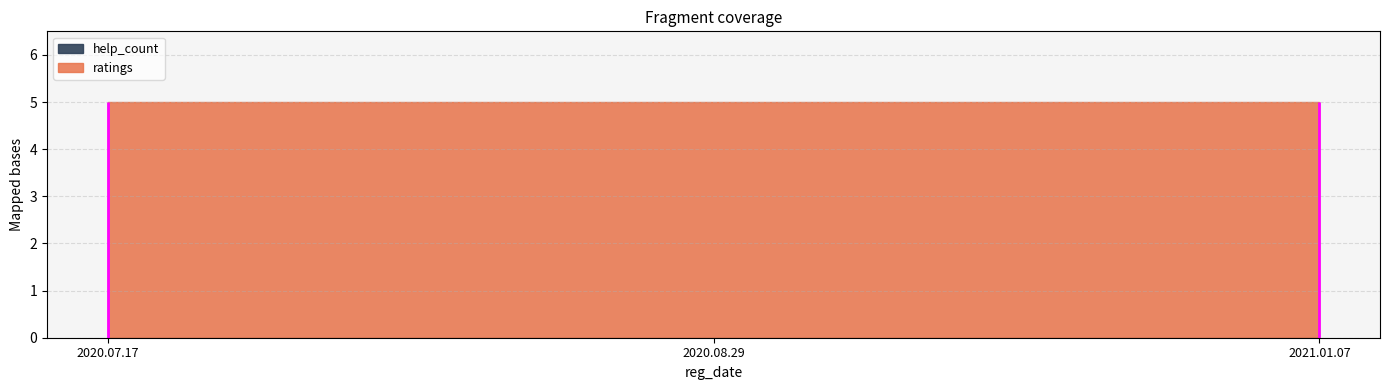

At which category does the chart reach its minimum across all series?

2021.01.07